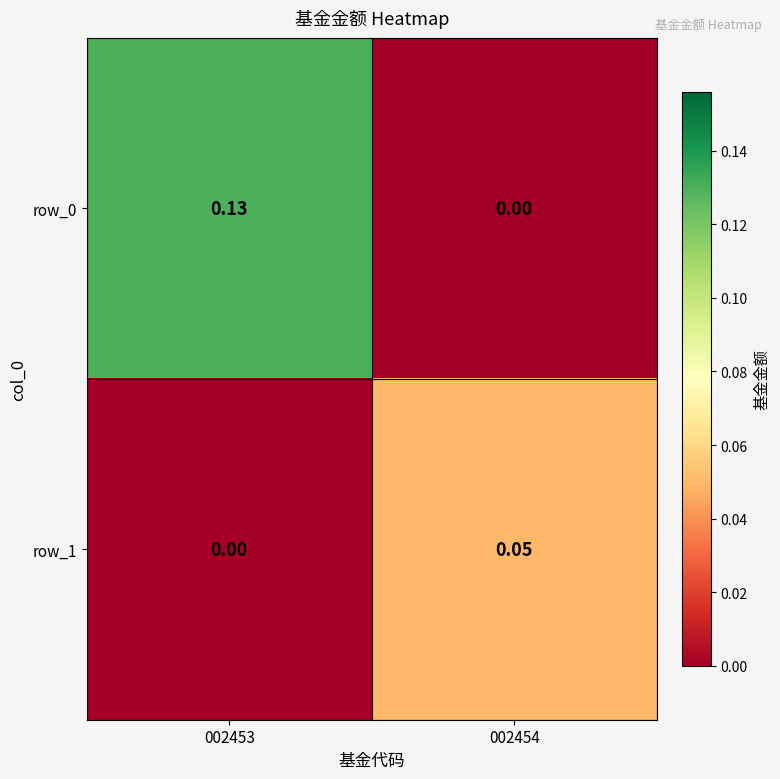

Which series has the largest total across all categories?

row_0